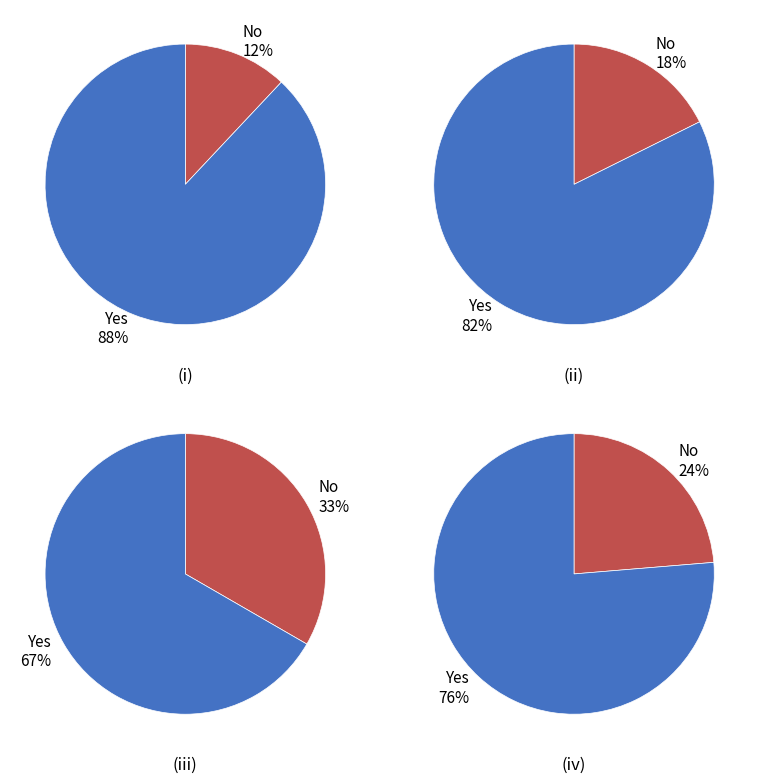

Is it true that restoration* grassland* desert* is 49% of the pie?

False